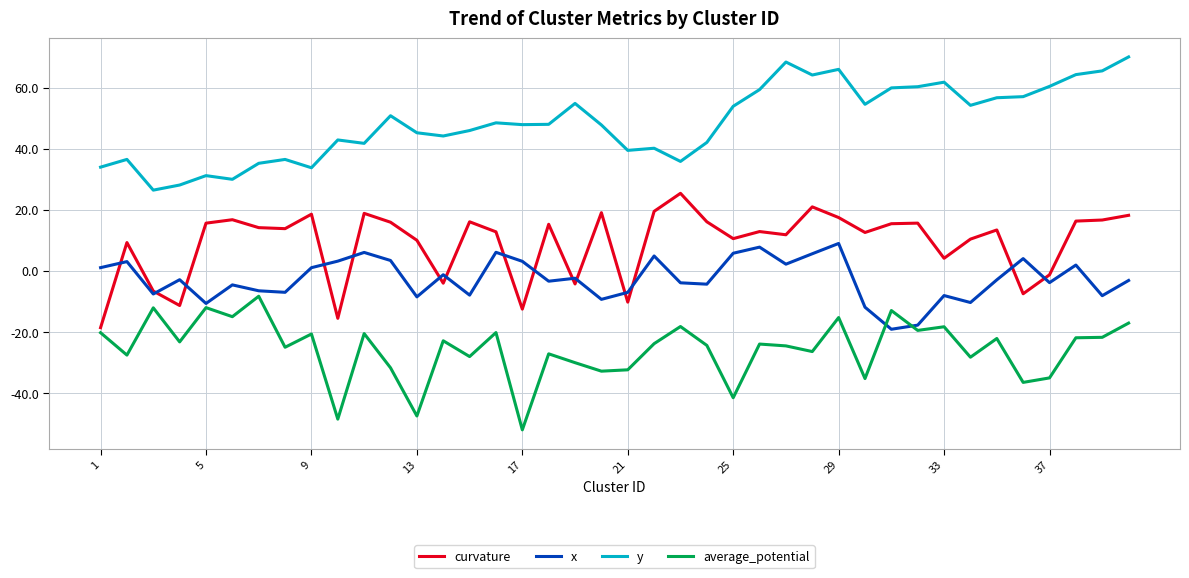

Does the chart display data point markers on the line(s)?

No